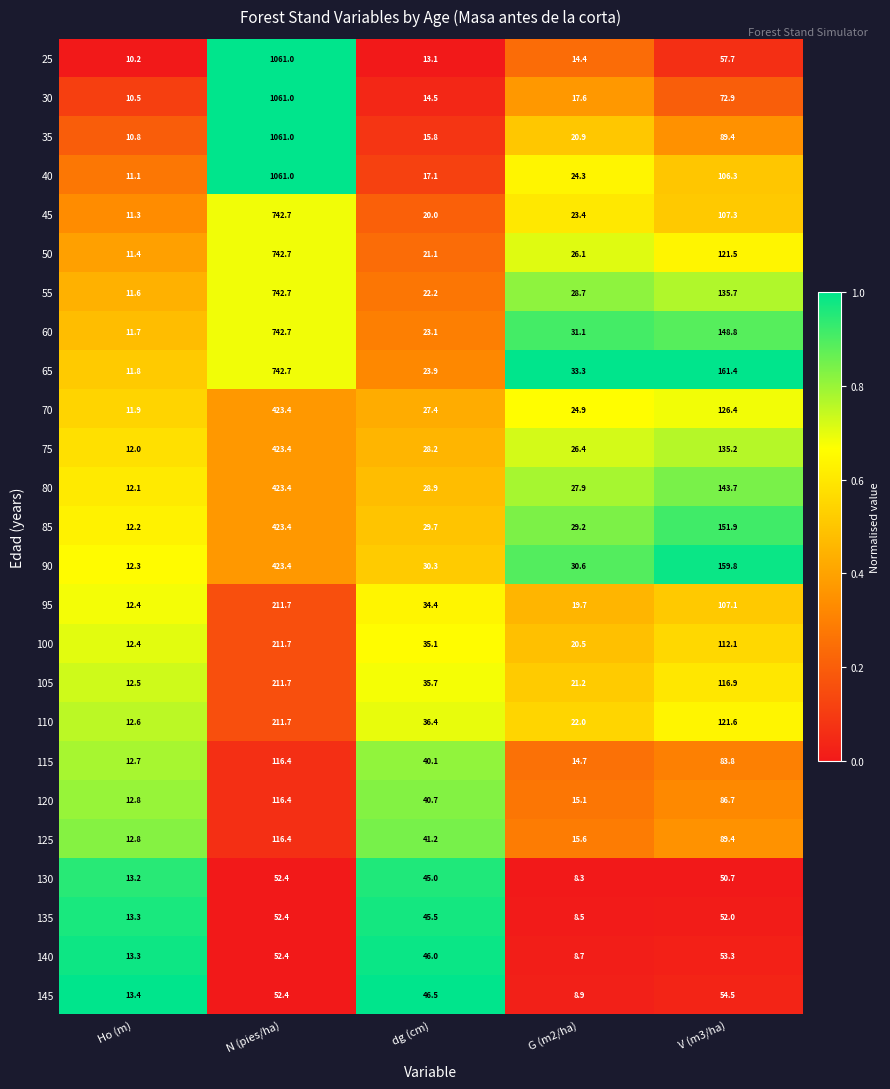

Which label corresponds to the smallest value in the chart?

G (m2/ha)